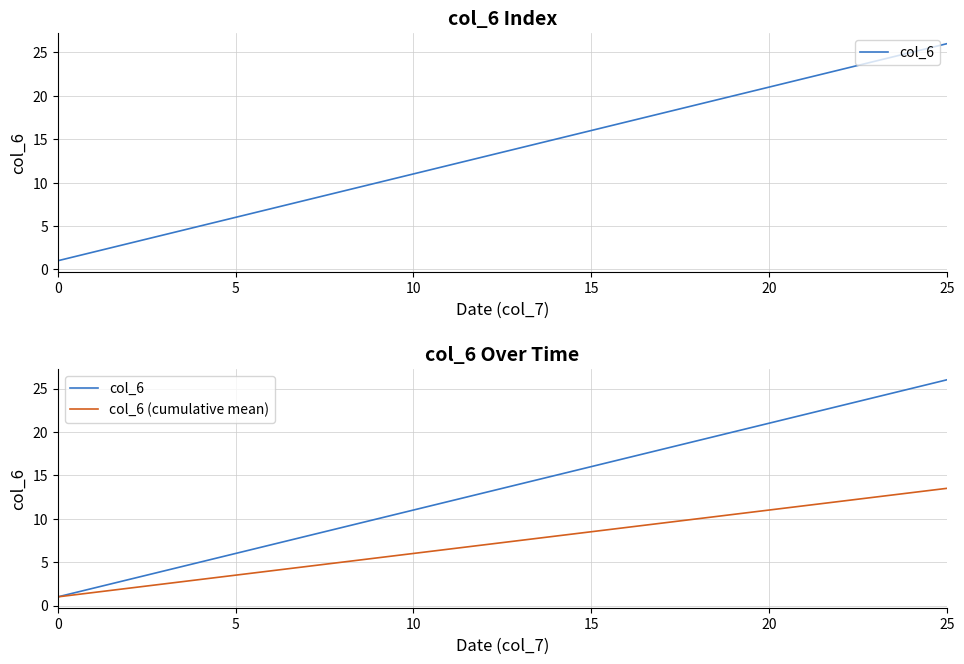

Rank the series at 20 from highest to lowest value.

col_6, col_6 (cumulative mean)